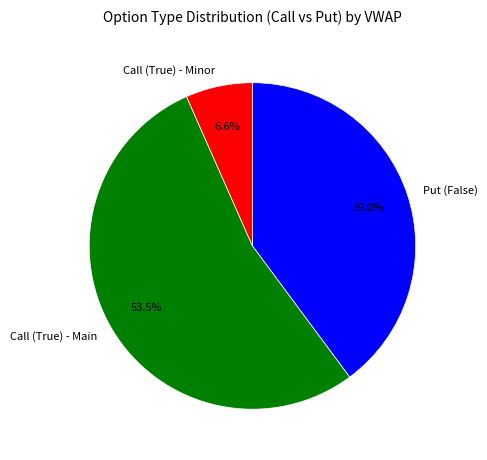

What percentage do Call (True) - Main and Call (True) - Minor together represent?

60.2%